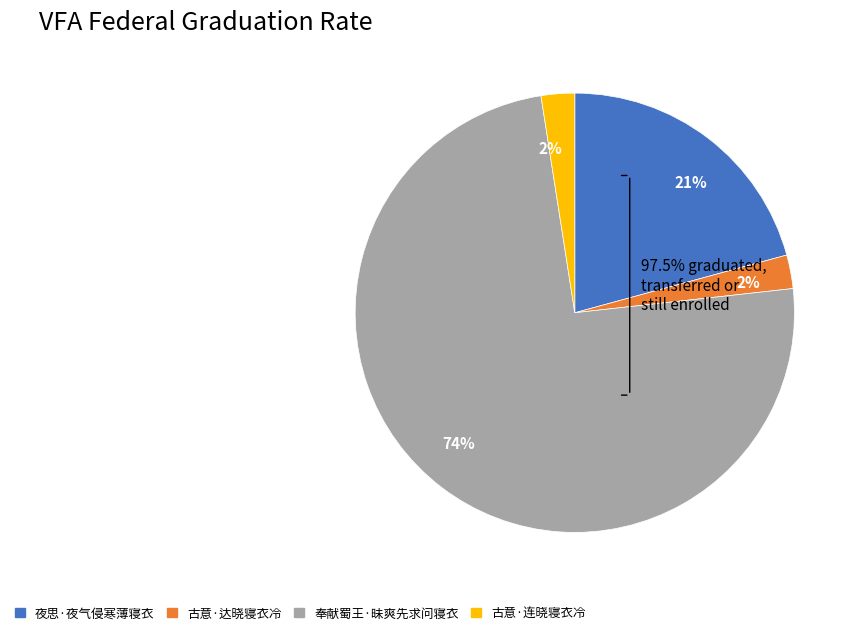

To the nearest percent, what is the average slice percentage?

25%